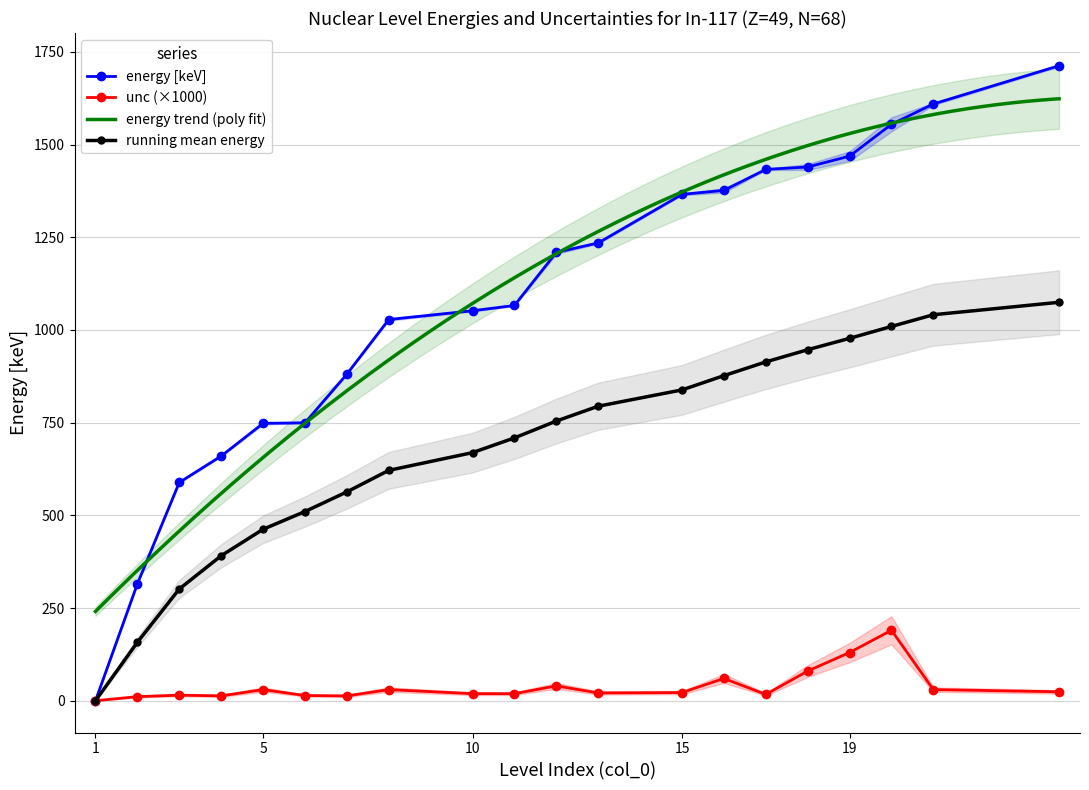

What is the maximum value for running mean energy?

1074.5